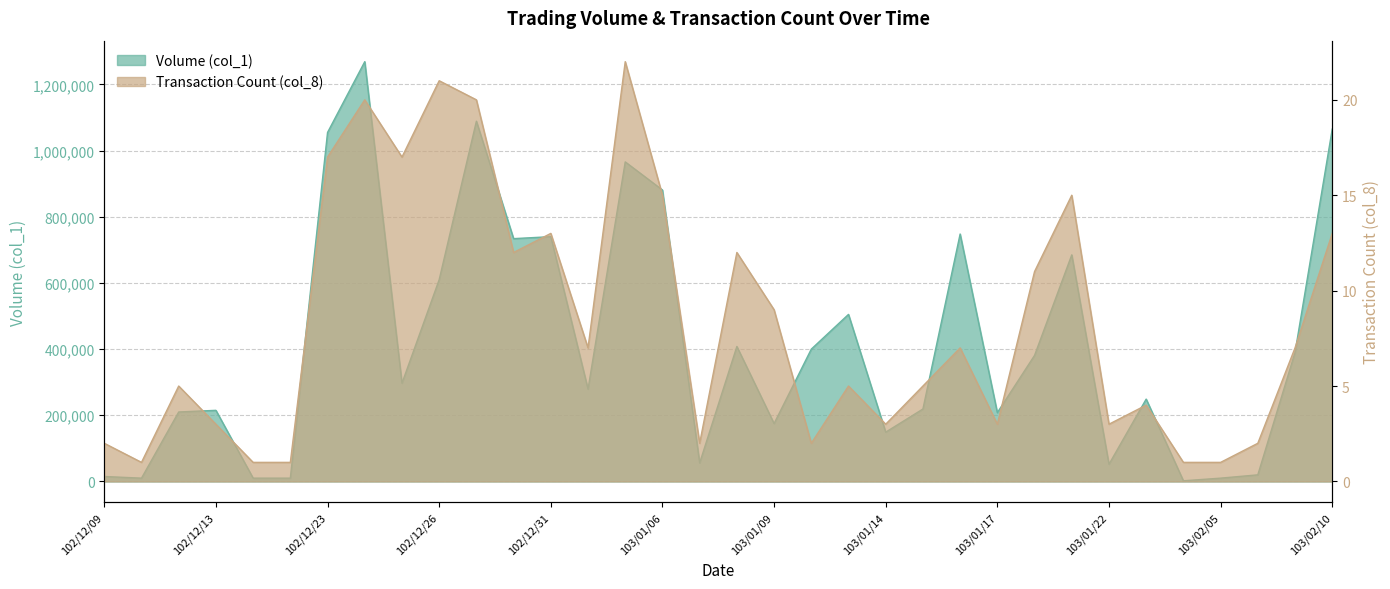

True or false: Volume (col_1) and Transaction Count (col_8) cross at least once.

False